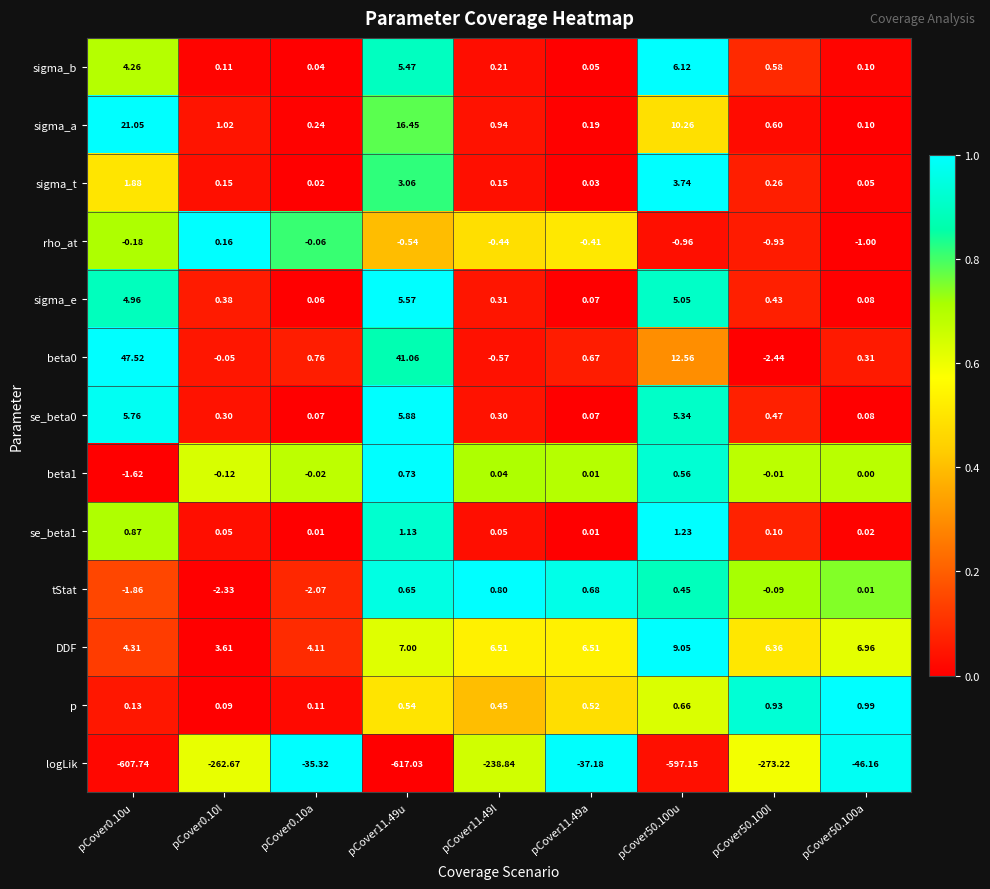

Is the value of sigma_b at pCover11.49l greater than the value of tStat at pCover11.49u?

No